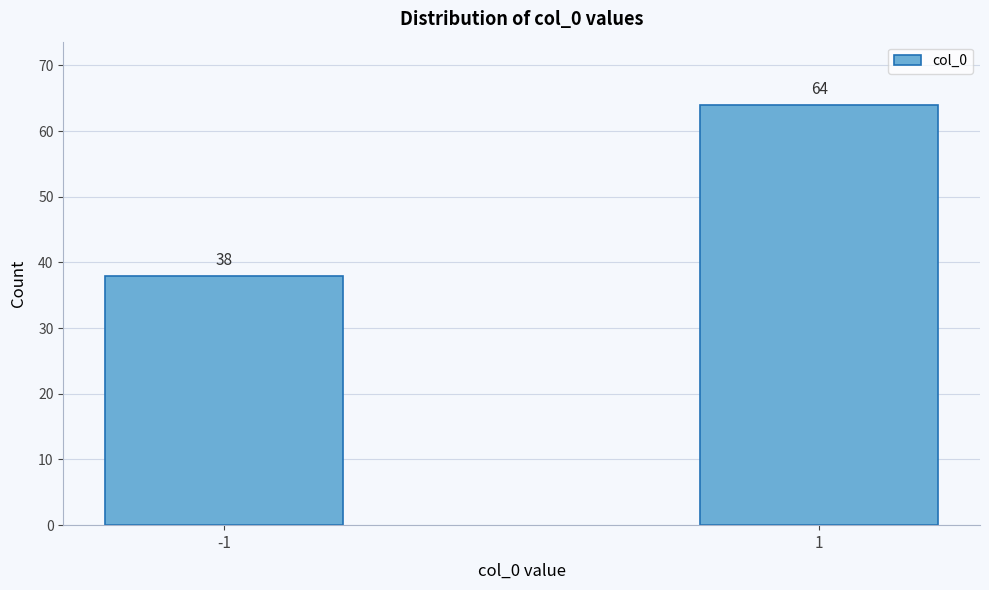

Reading left to right, extract all data points from this chart.

38	64